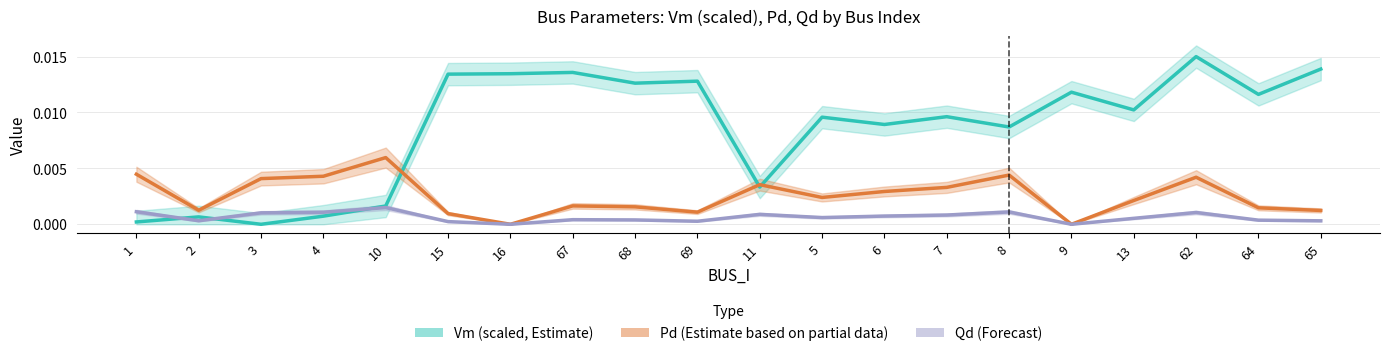

Which series has the largest total across all categories?

Vm